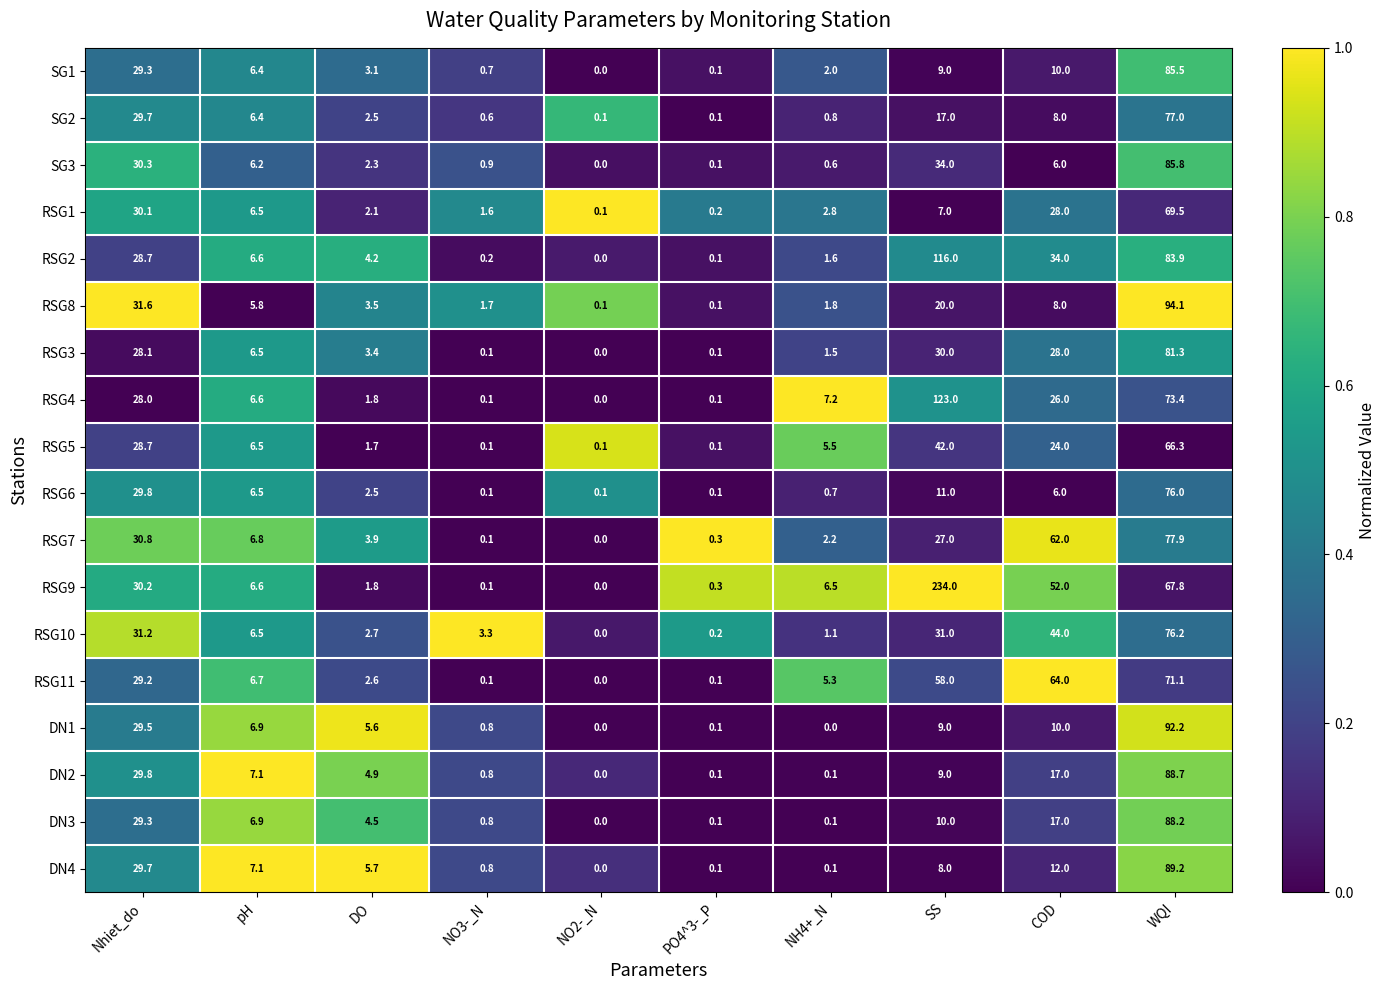

Where is RSG10 nearest to the value 38?

COD